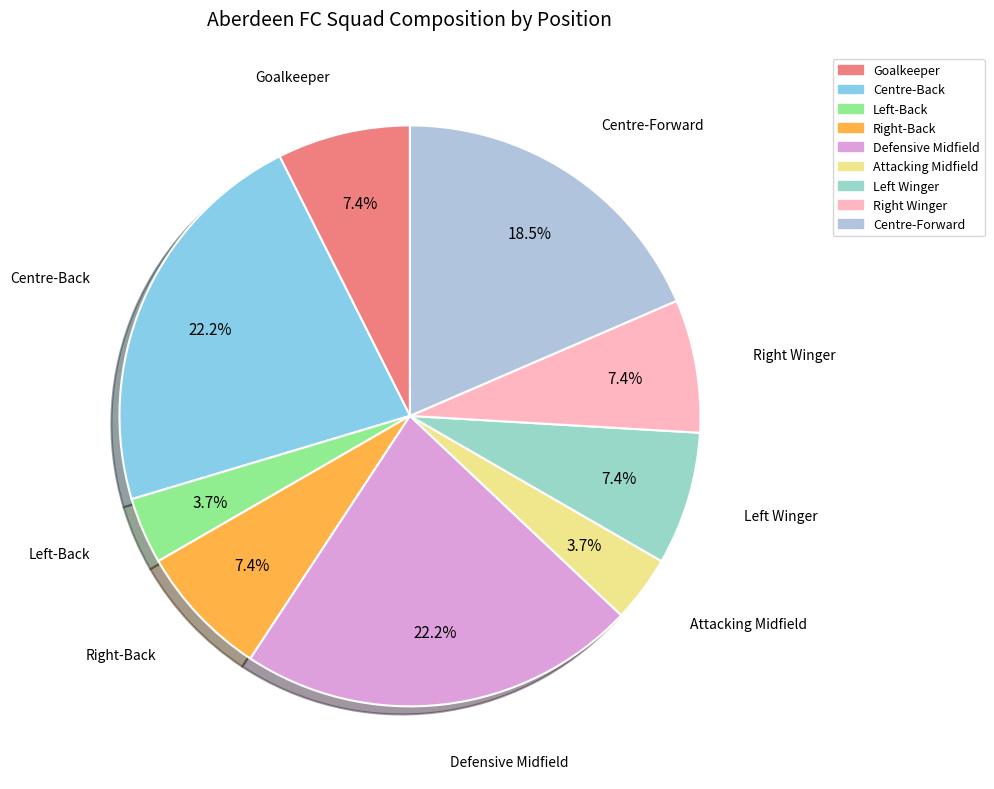

What percentage is the Centre-Back slice, to the nearest percent?

22%